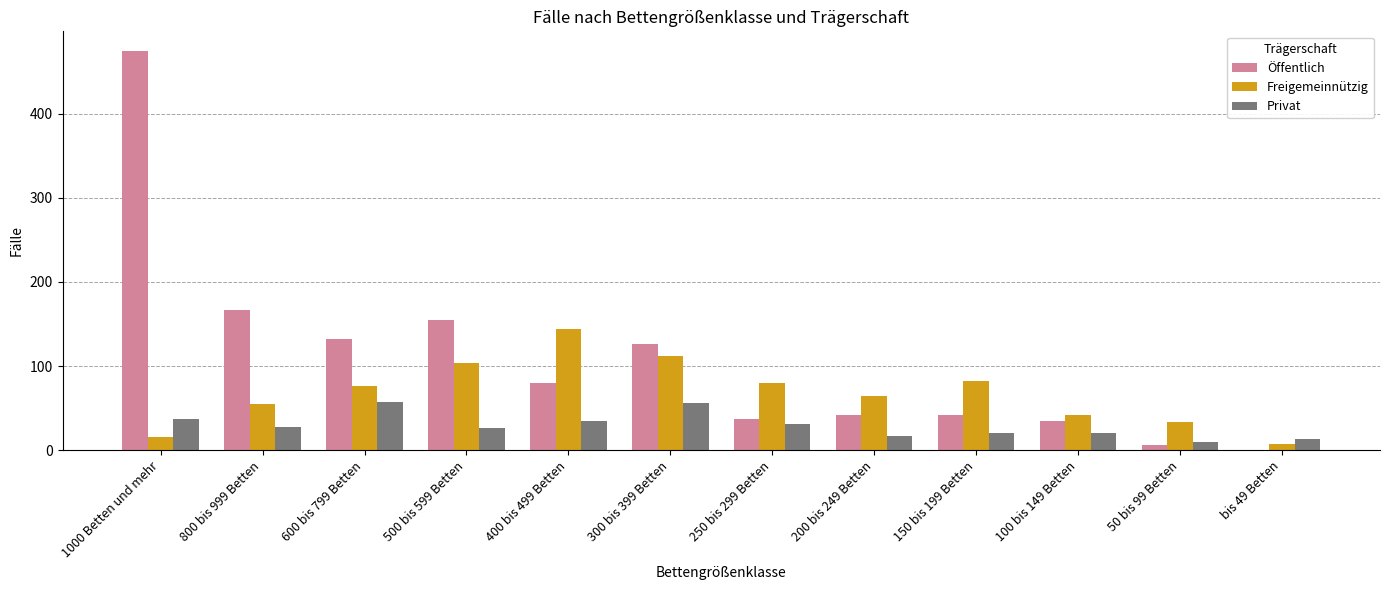

Which series has the largest total across all categories?

Öffentlich